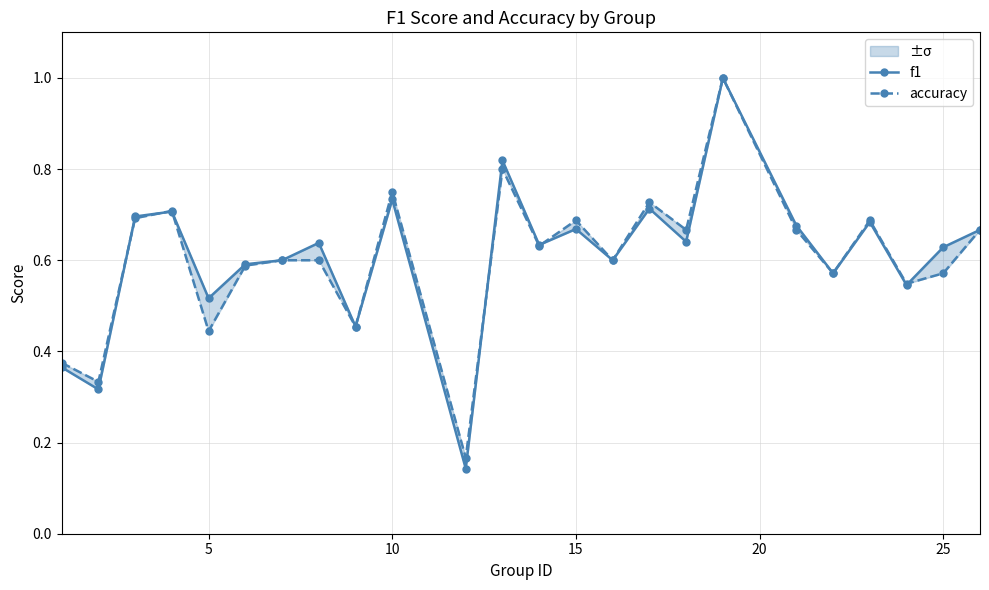

In accuracy, how many points are lower than both neighbors (excluding endpoints)?

9